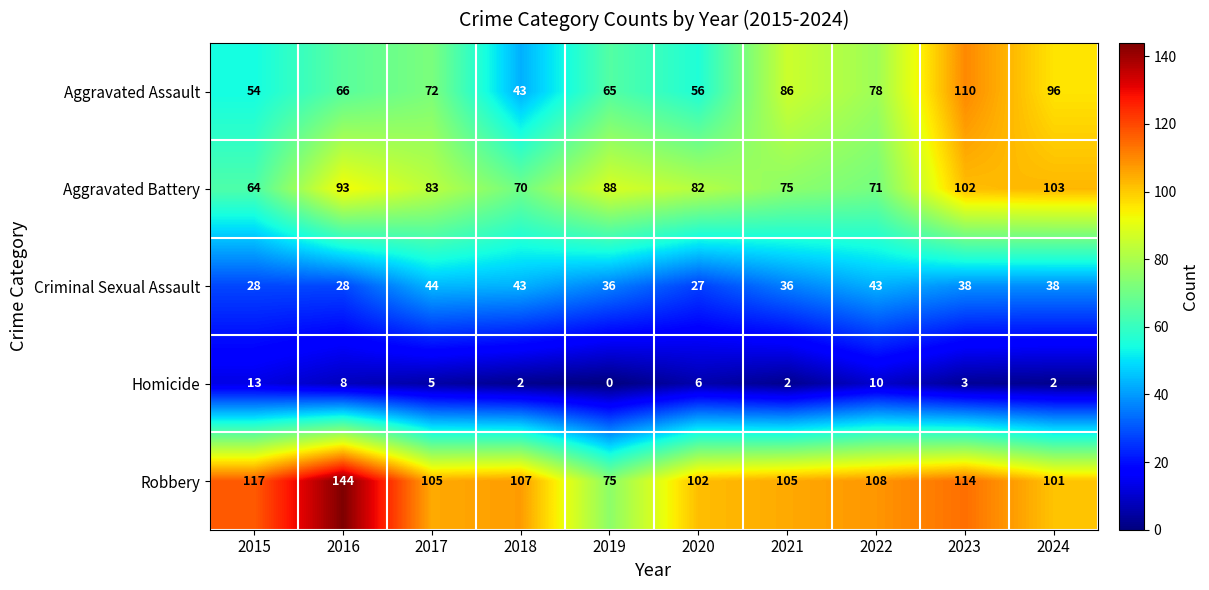

What is the difference between the Aggravated Battery values at 2015 and 2016?

29